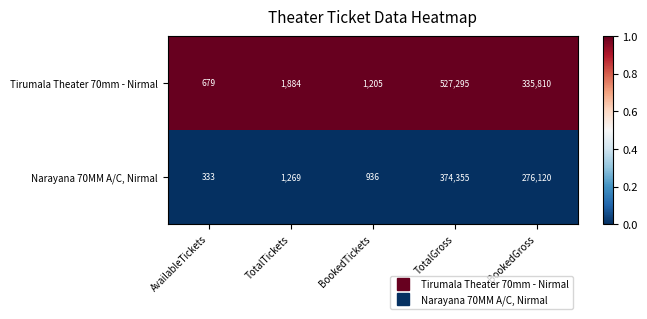

Is it true that Tirumala Theater 70mm - Nirmal equals 335810 at BookedGross?

True